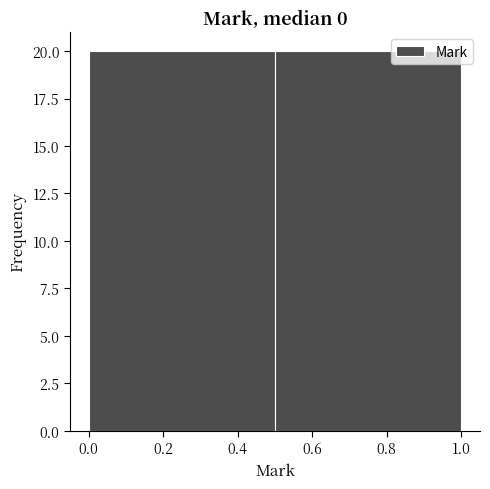

Reading left to right, list every bar in this chart as the range it spans on the x-axis followed by its height. The values are not printed on the chart, so give them approximately, as read against the axis.

0.0 to 0.5: 20
0.5 to 1.0: 20